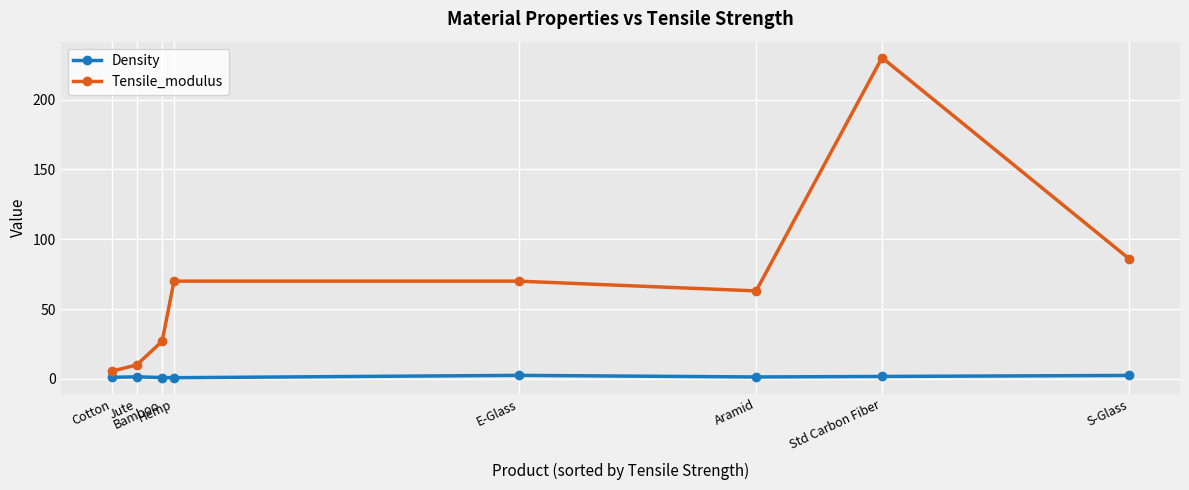

What are all the series names shown in the legend?

Density, Tensile_modulus